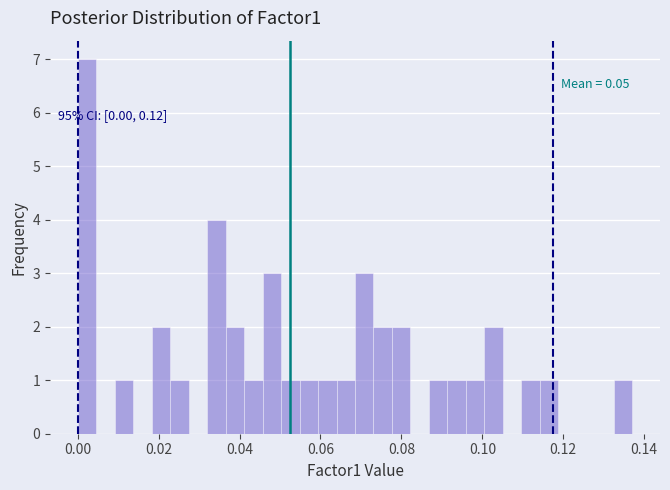

Around what value on the x-axis is the tallest bar? Give the approximate position of its centre, as read against the axis.

0.002